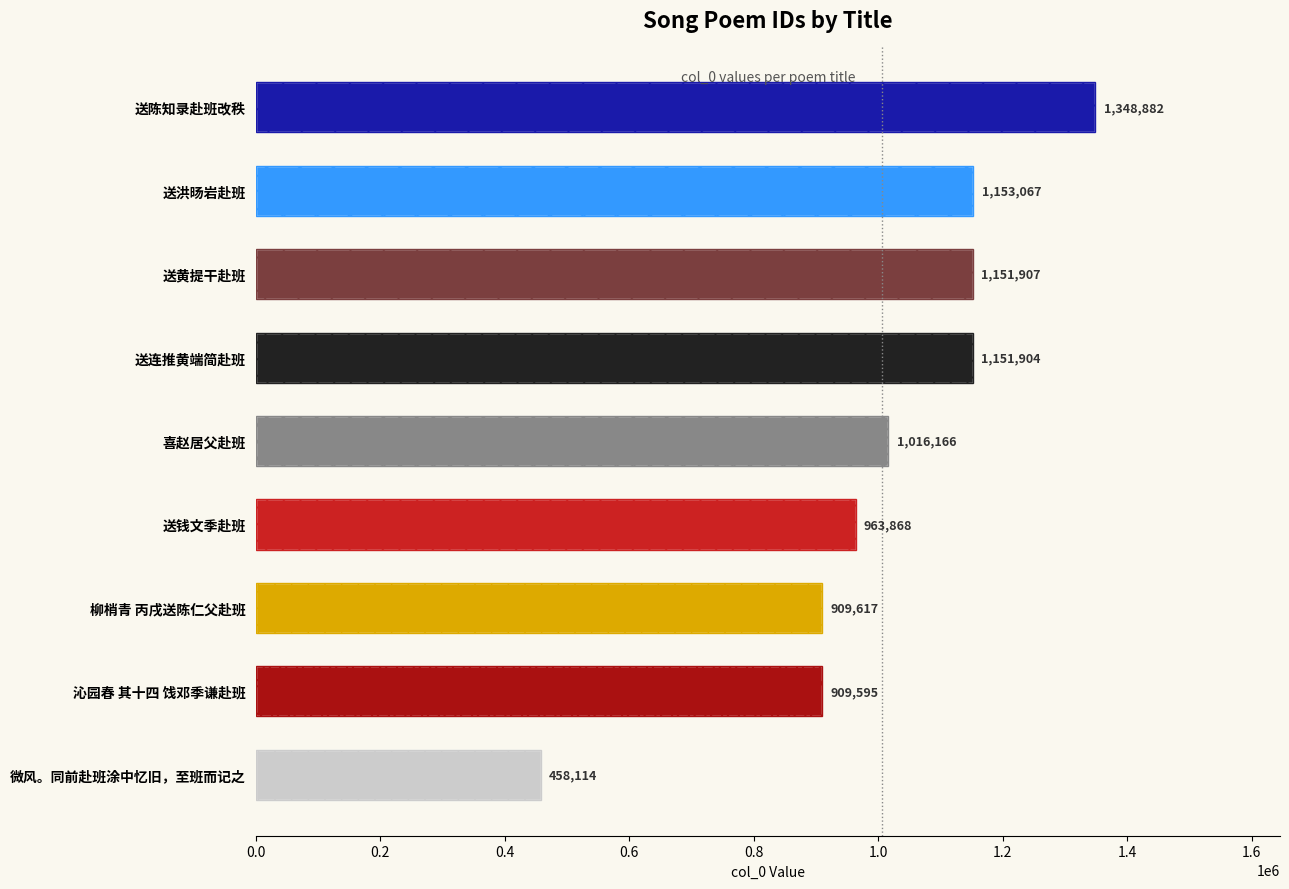

How many bars are there in total?

9